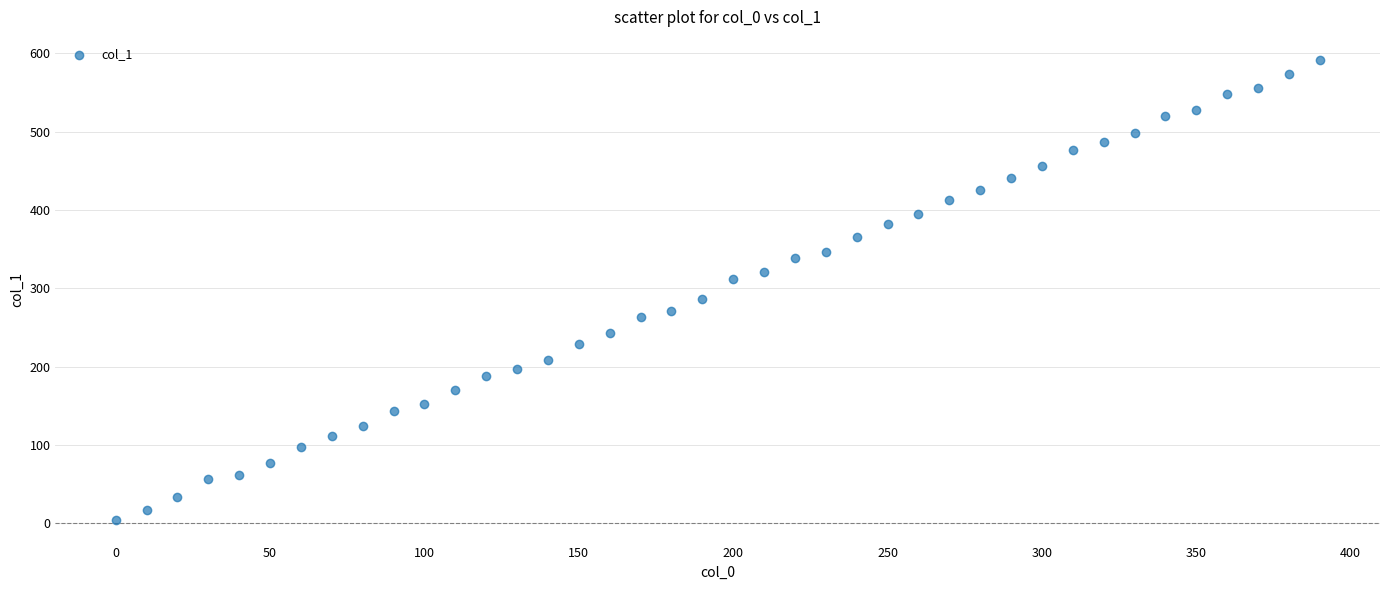

What is the range of X values (max minus min)?

390.0